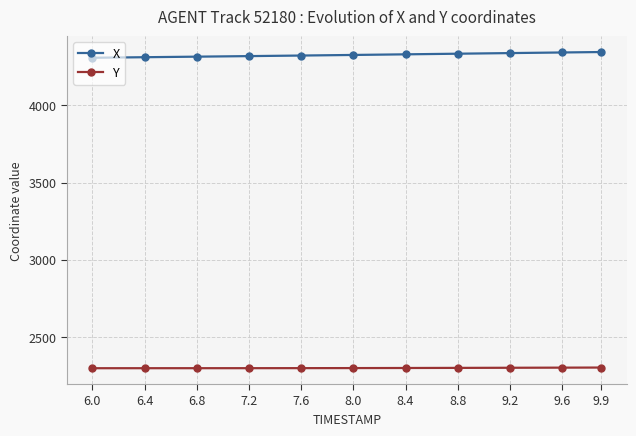

How many series are shown in this chart?

2